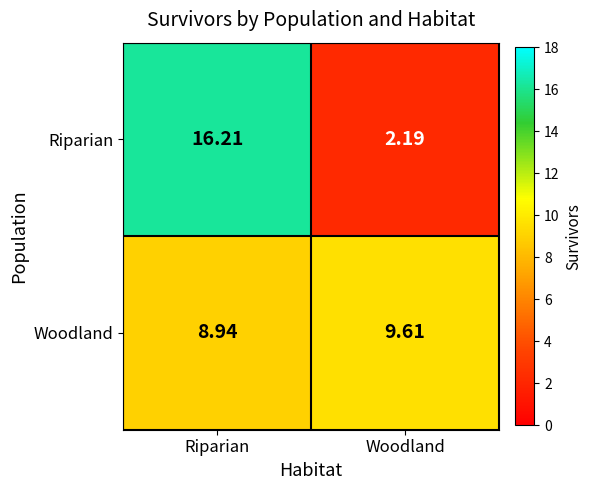

Count the number of data series in this chart.

2